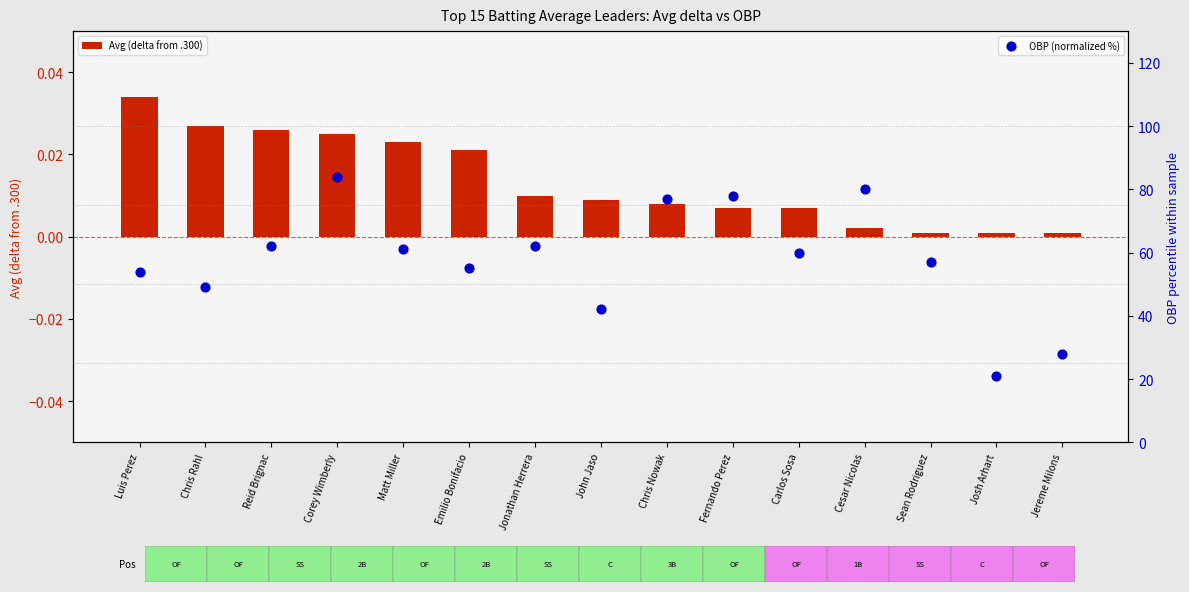

Is the value of Avg (delta from .300) at Emilio Bonifacio greater than the value of OBP (normalized %) at Josh Arhart?

No